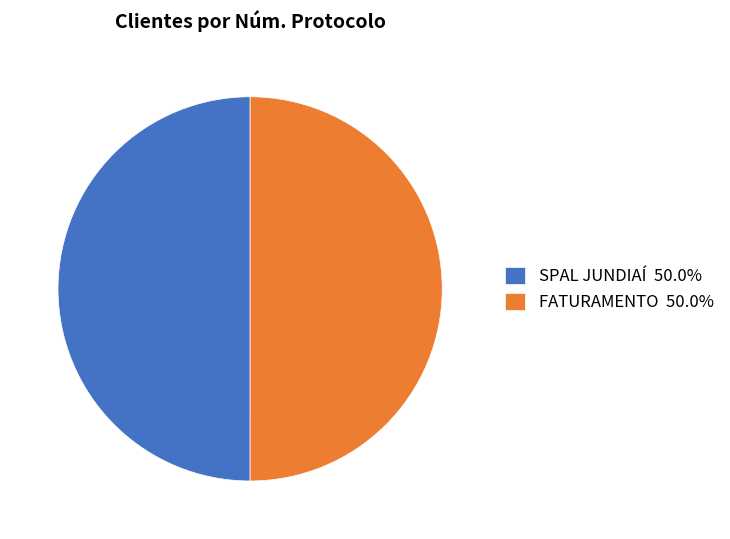

How many segments does this pie chart have?

2